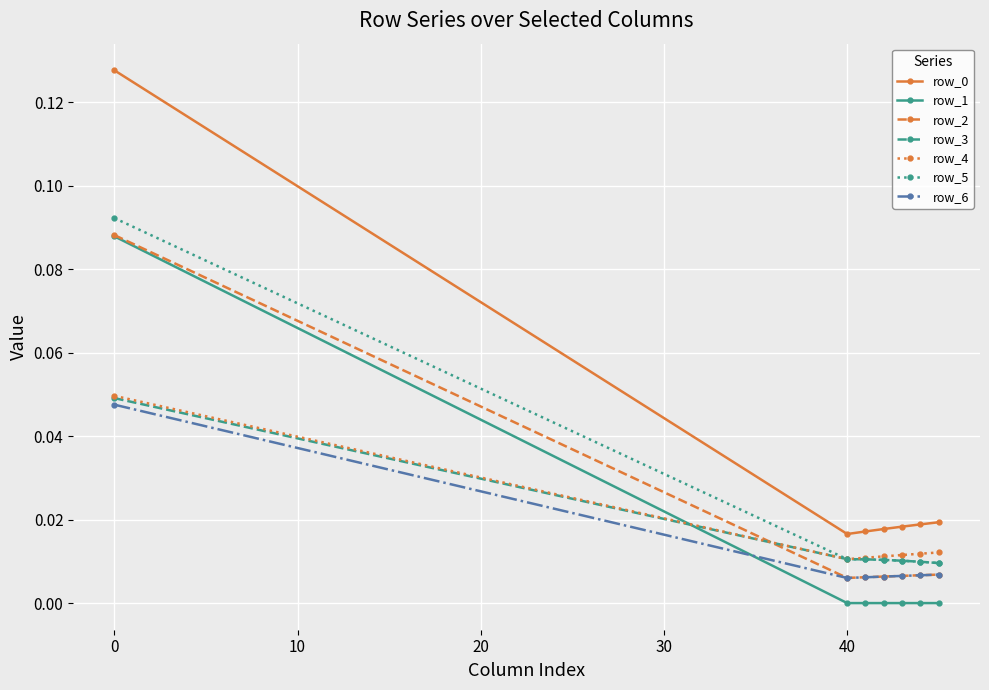

Does the chart have visible grid lines?

Yes